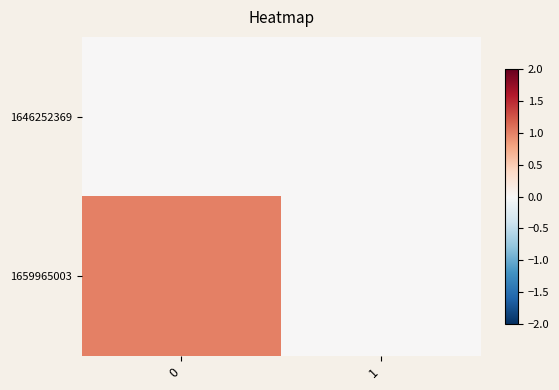

Reading left to right, what are all the values shown in this chart?

row_0: 0	0
row_1: 1	0